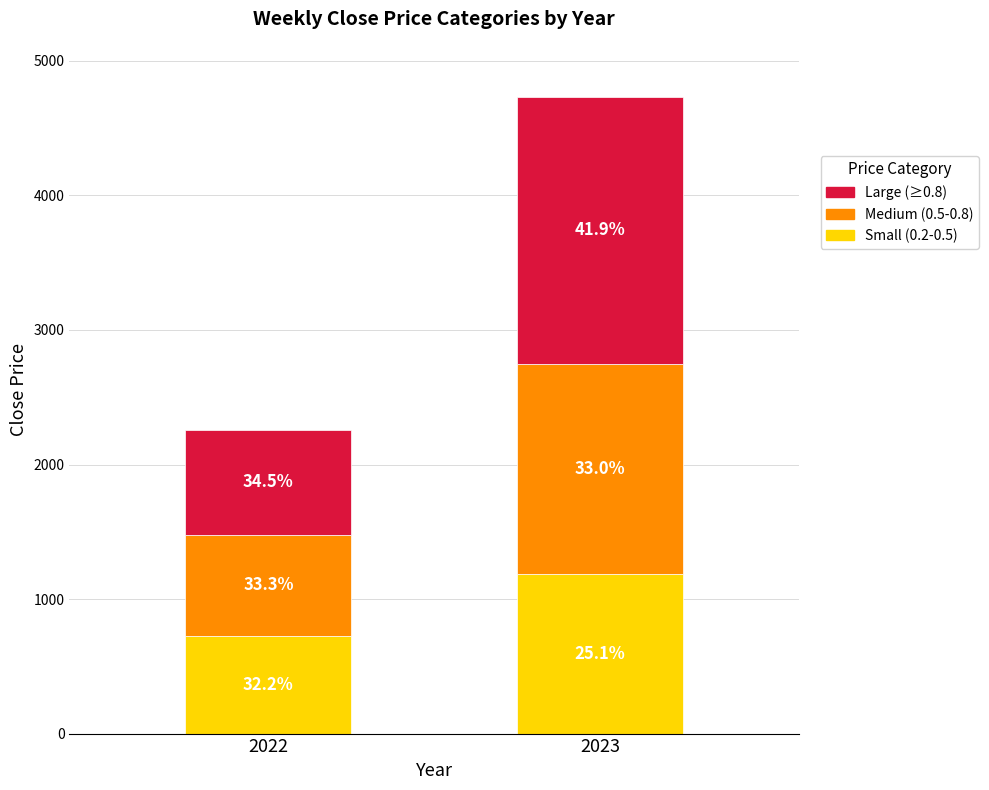

Which has a higher value, 2023 or 2022?

2023